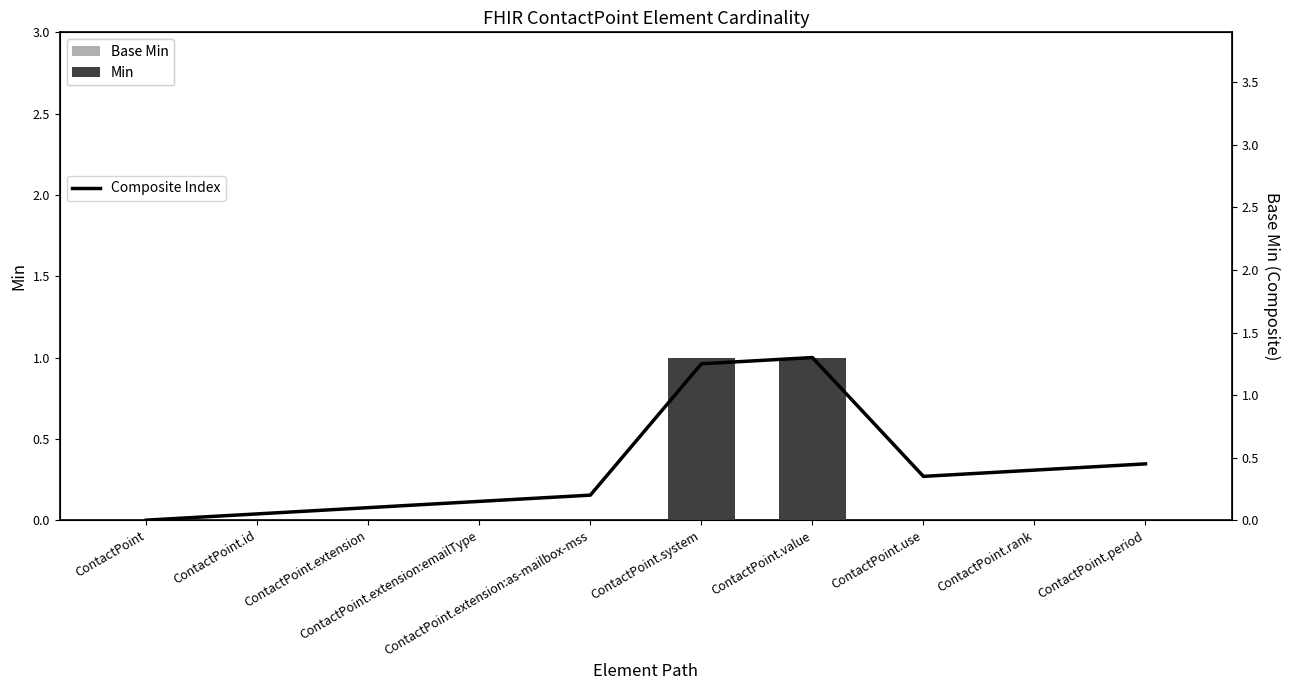

How many positive values does the Base Min series have?

2